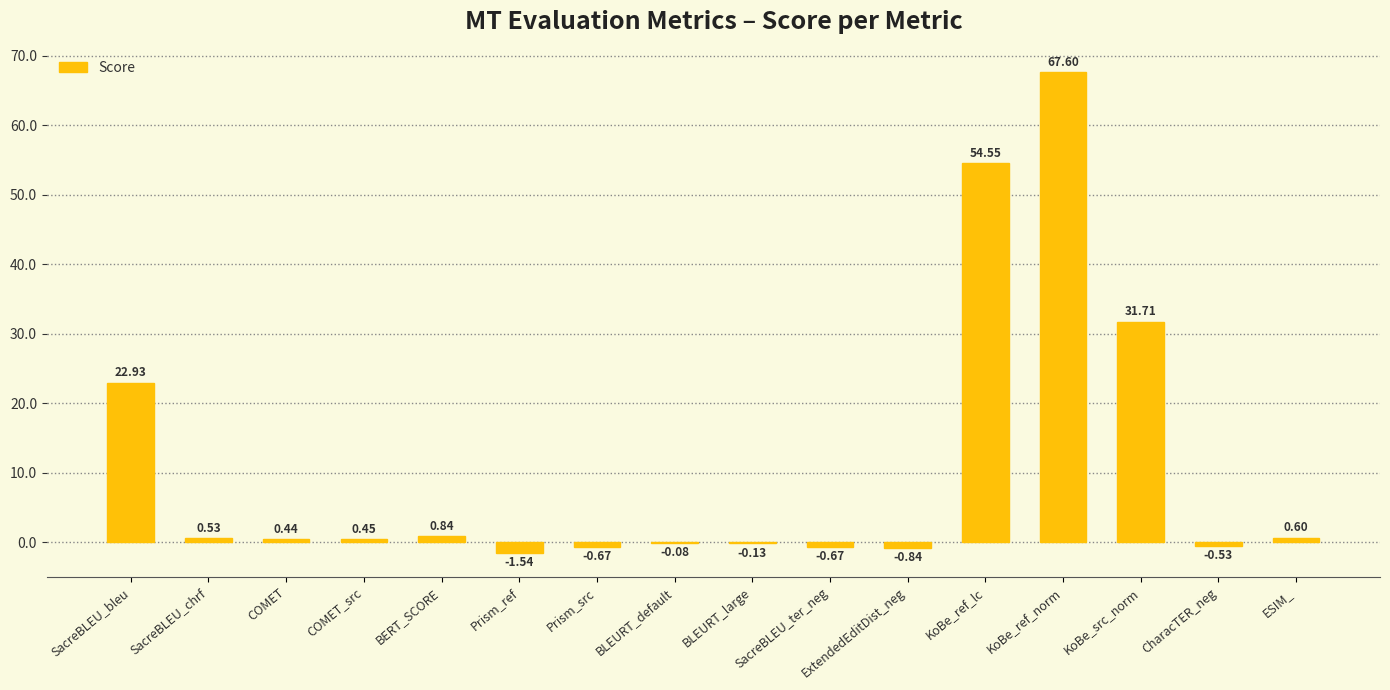

Does the chart contain stacked bars?

No